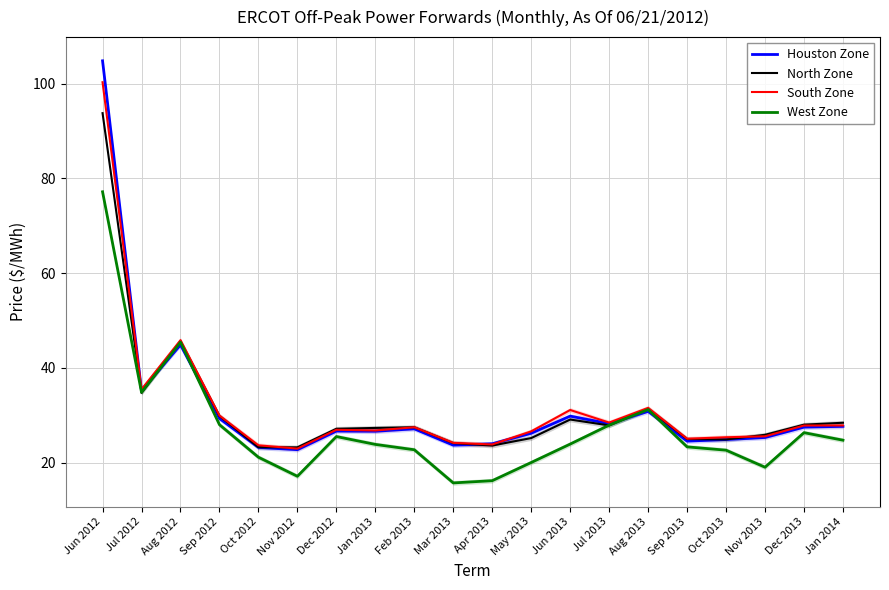

What is the value of the North Zone point at the 17th from the left?

24.9